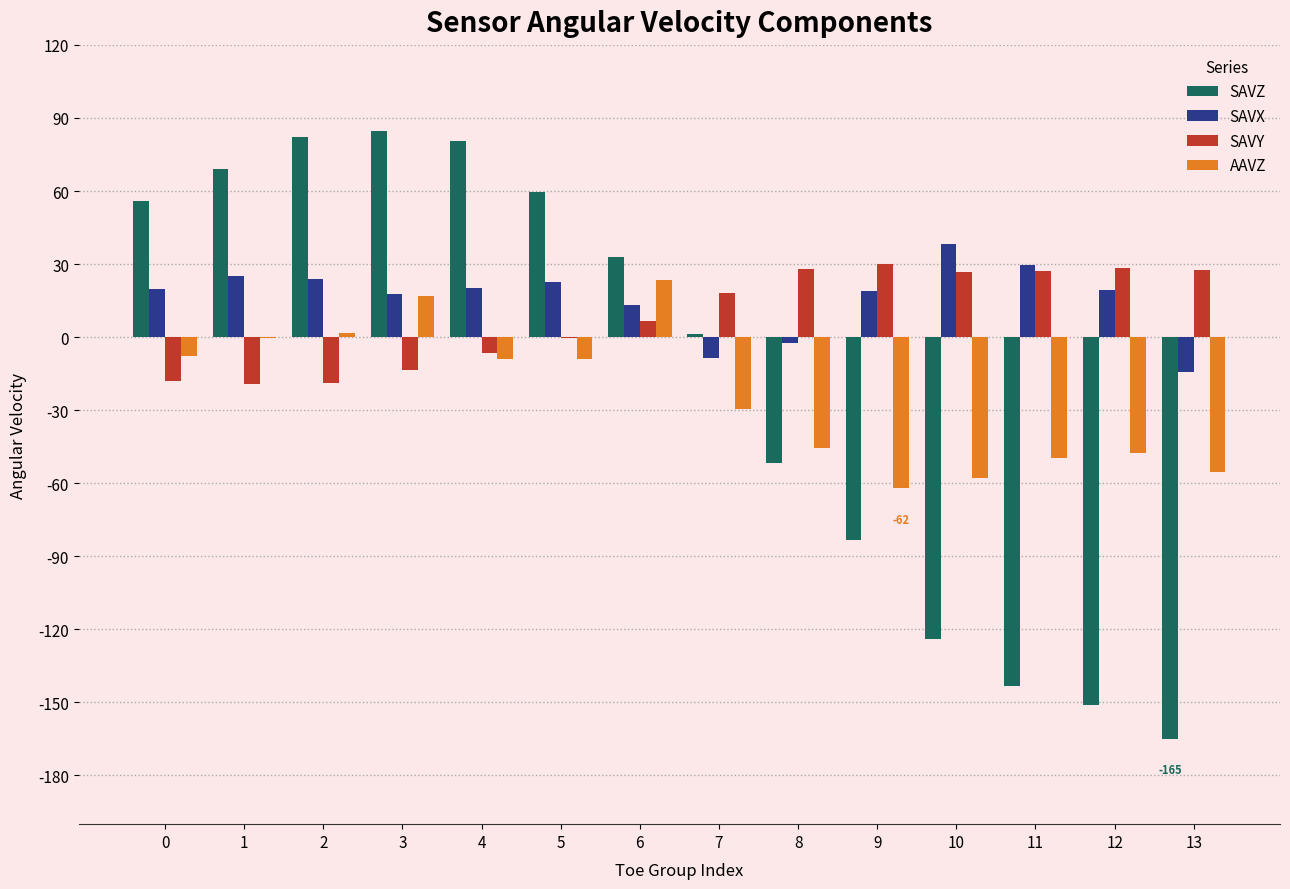

How many series are shown in this chart?

4